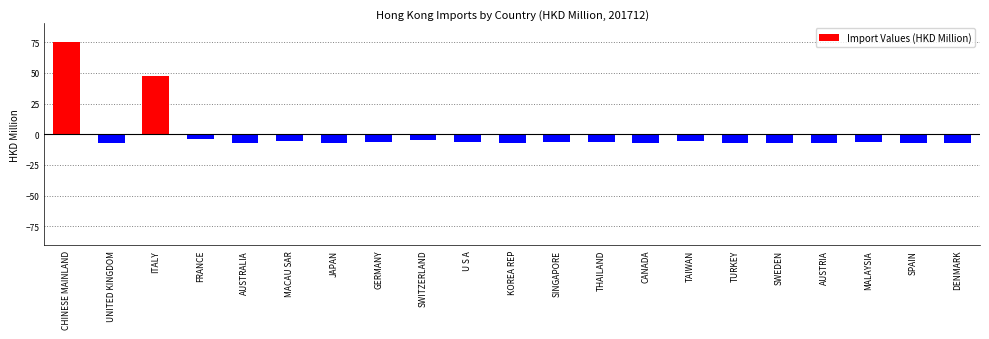

Which has a higher value, FRANCE or ITALY?

ITALY